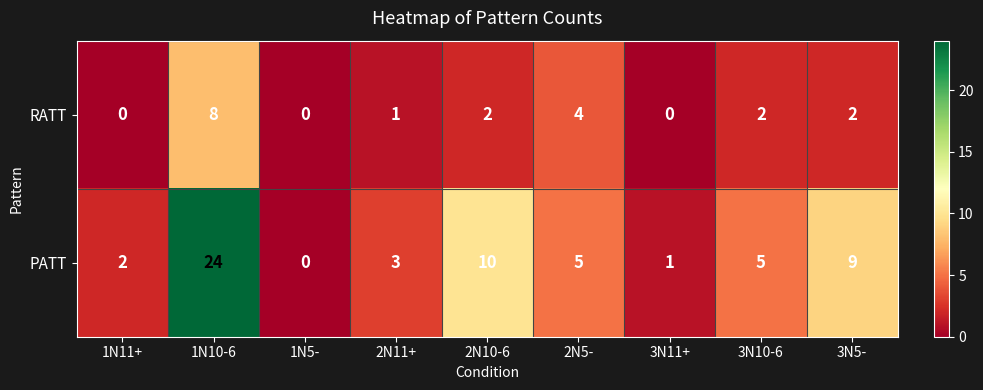

How many categories are shown in the chart?

9